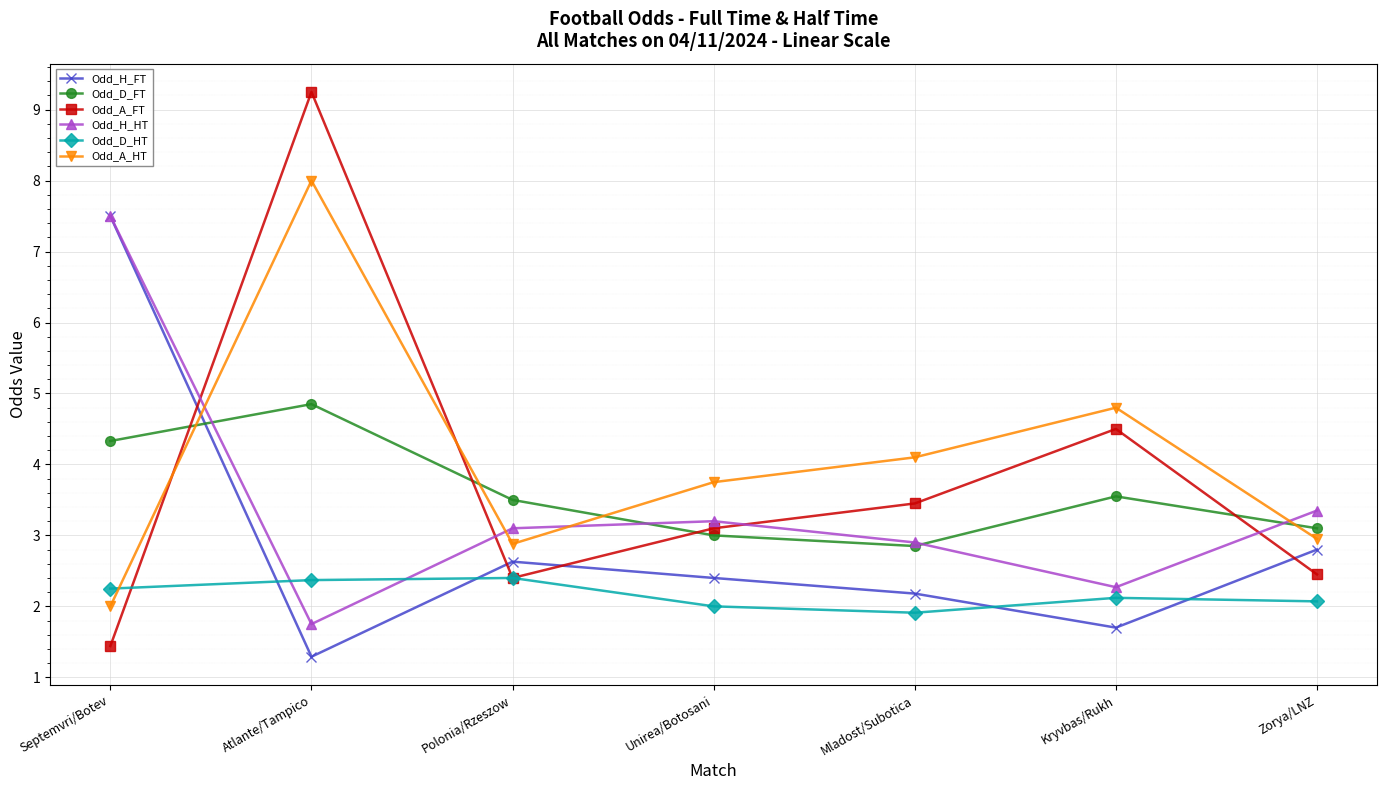

Does the chart display data point markers on the line(s)?

Yes